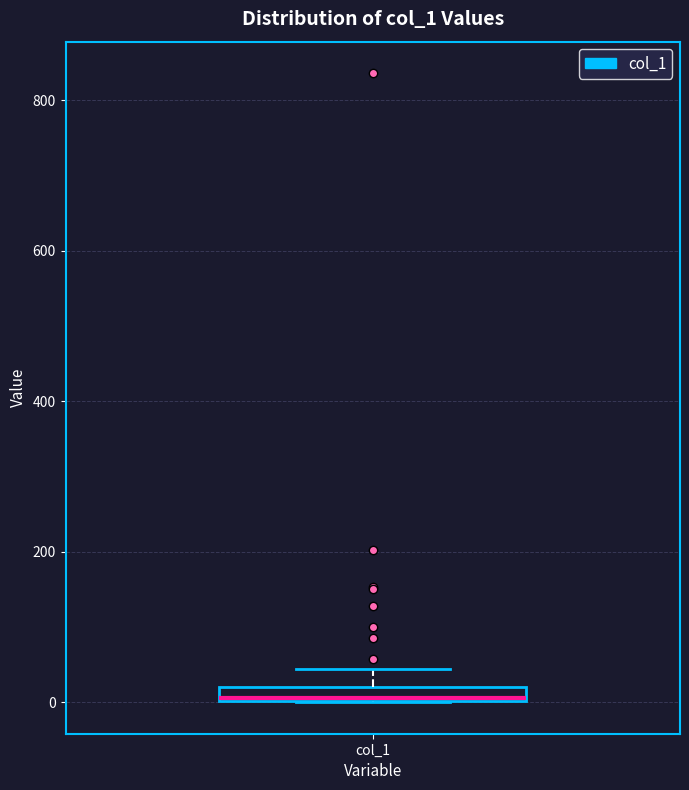

Where is the lower edge of the box for col_1 on the y-axis? The values are not printed on the chart, so give them approximately, as read against the axis.

0